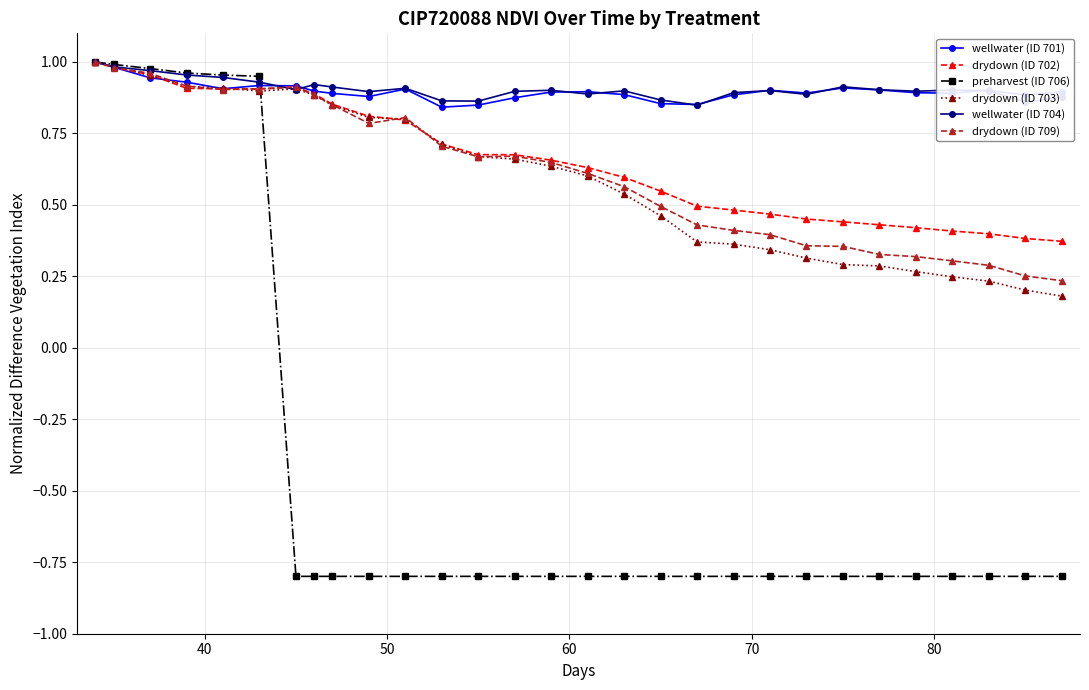

At how many categories does at least one series exceed 0?

29